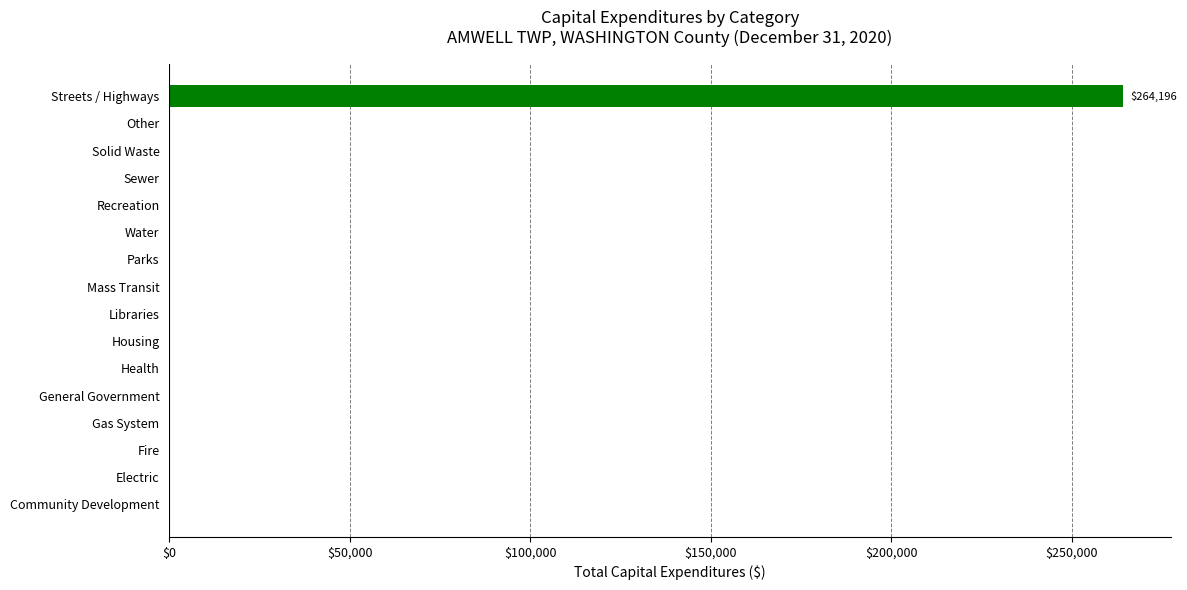

What is the average value?

16512